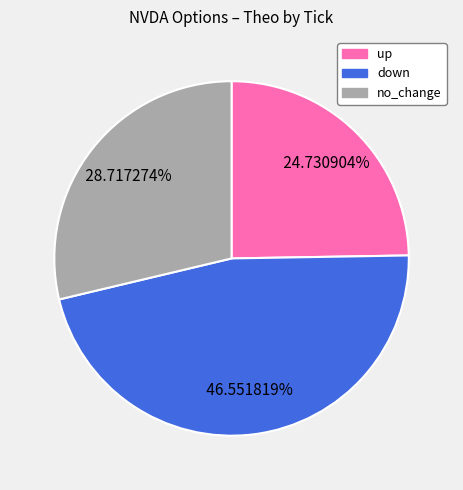

Rank the categories by value from lowest to highest.

up, no_change, down